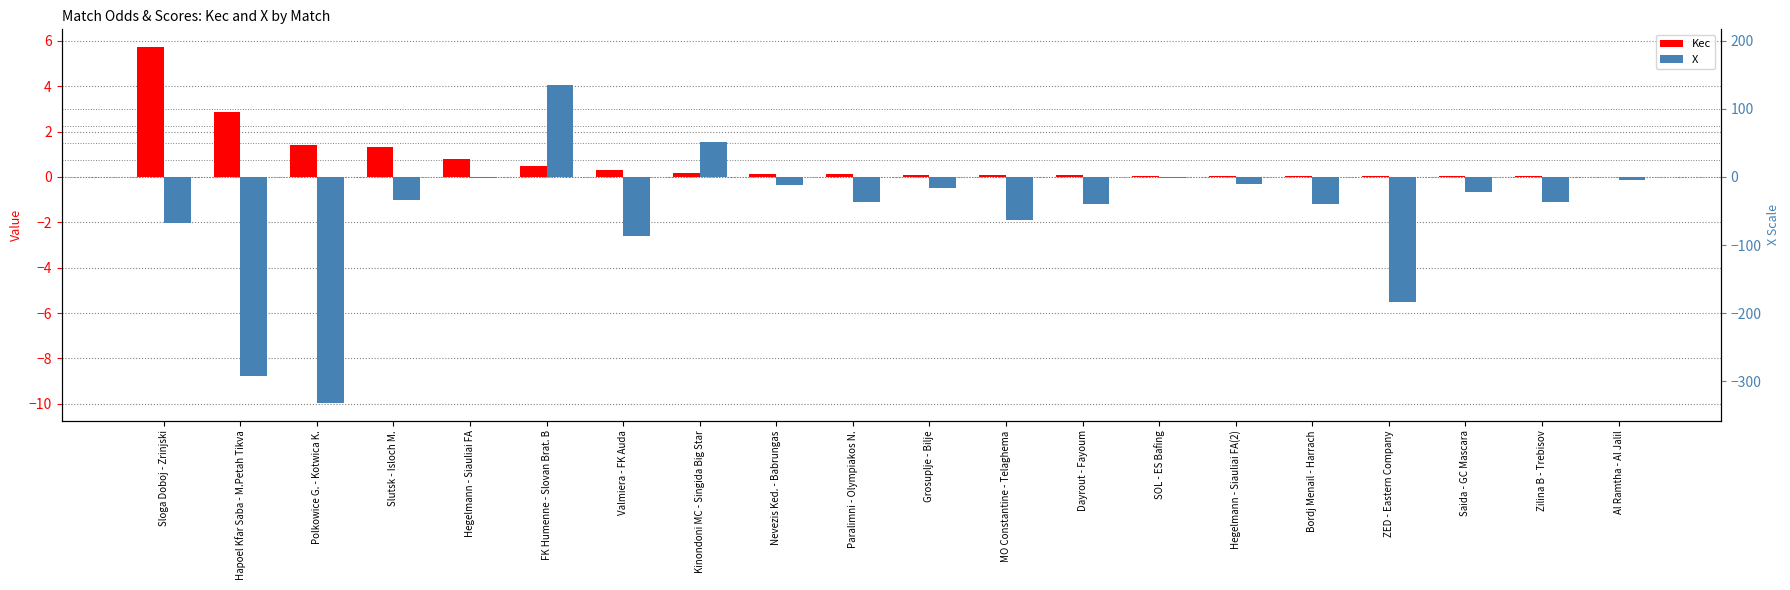

At which category is the sum across all series the highest?

FK Humenne - Slovan Brat. B